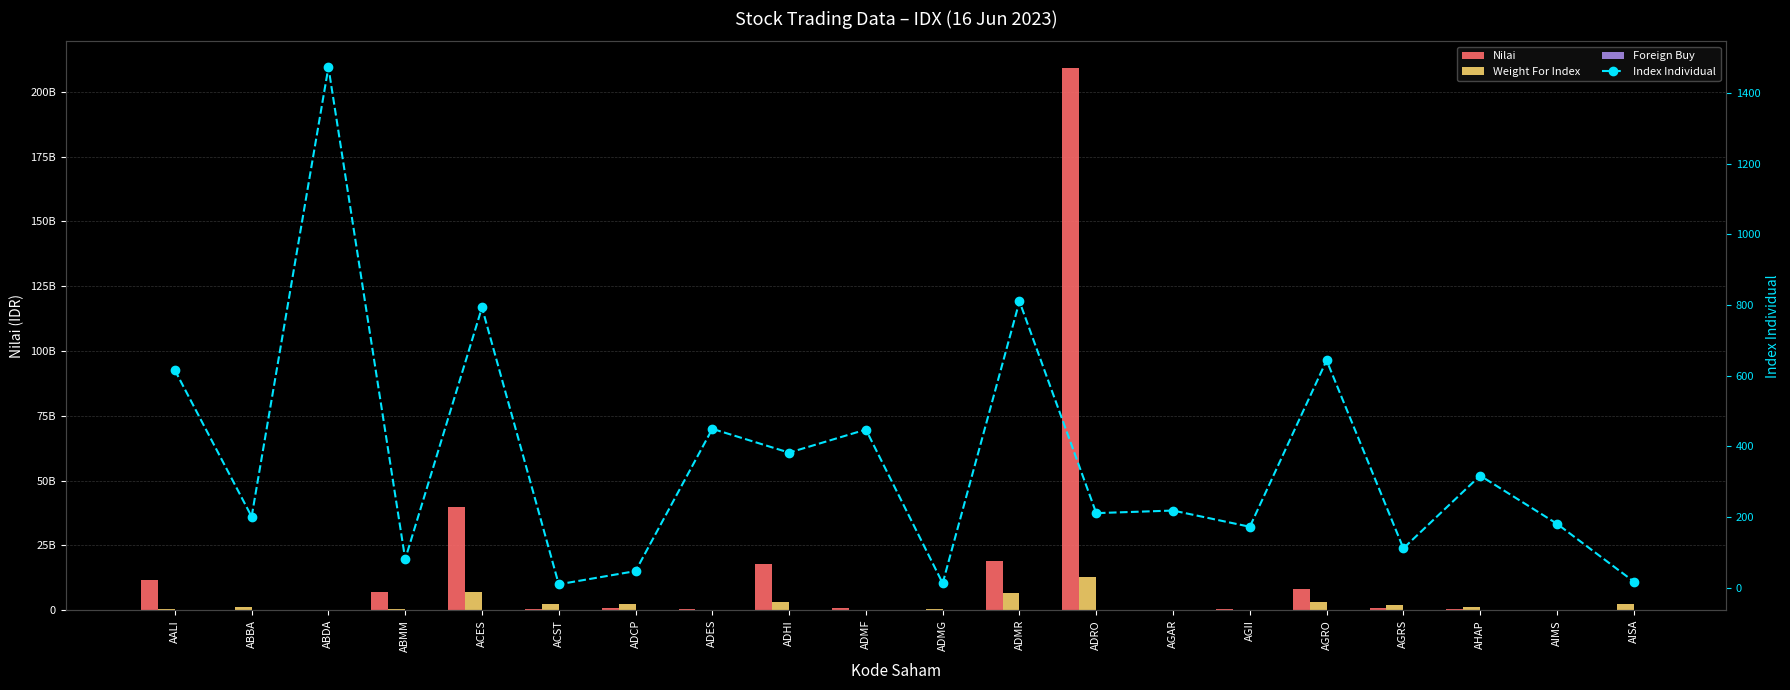

At which label is Foreign Buy closest to 25860800?

ADHI